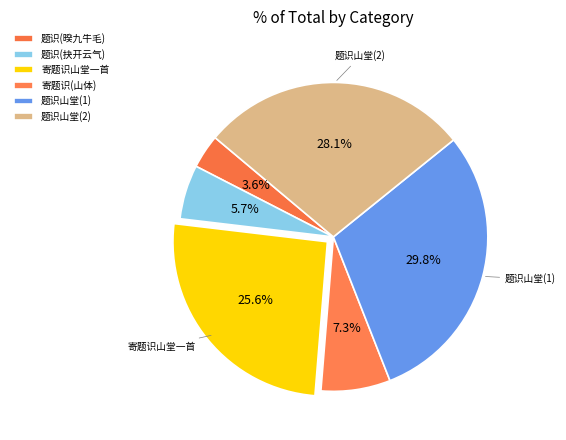

How many segments does this pie chart have?

6